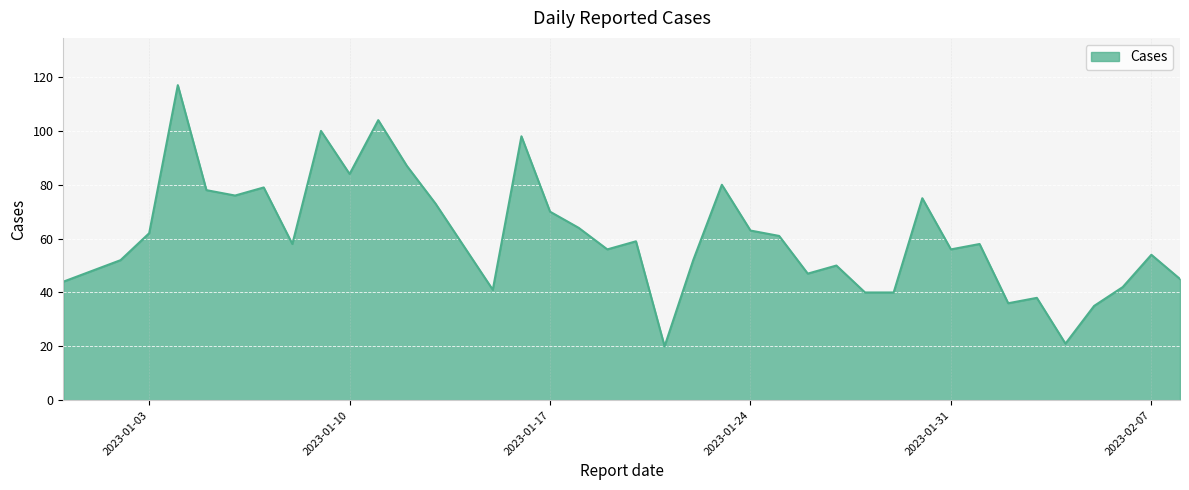

True or false: there are more than 0 points higher than both neighbors.

True